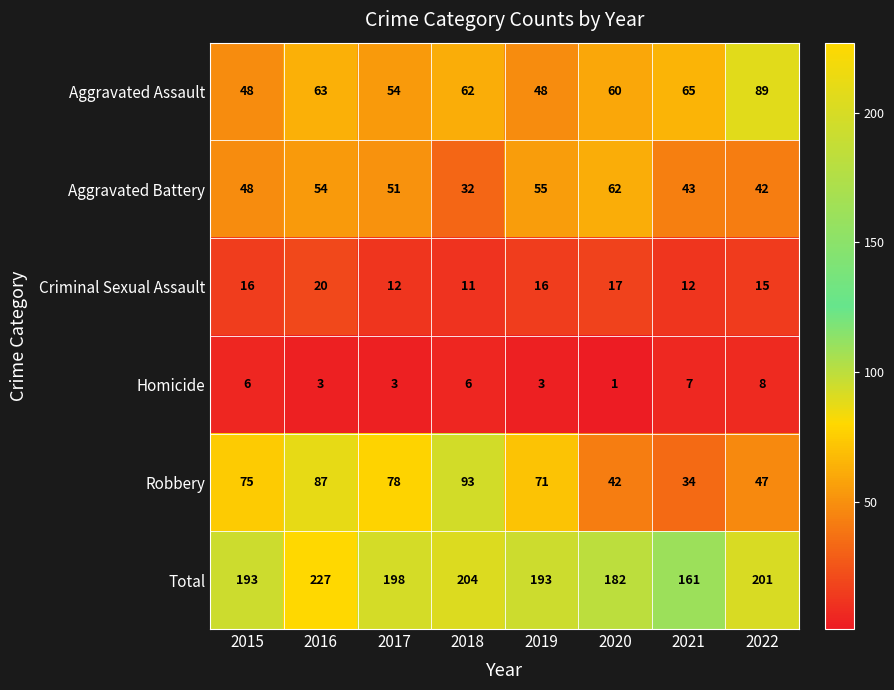

At how many categories does at least one series exceed 225?

1